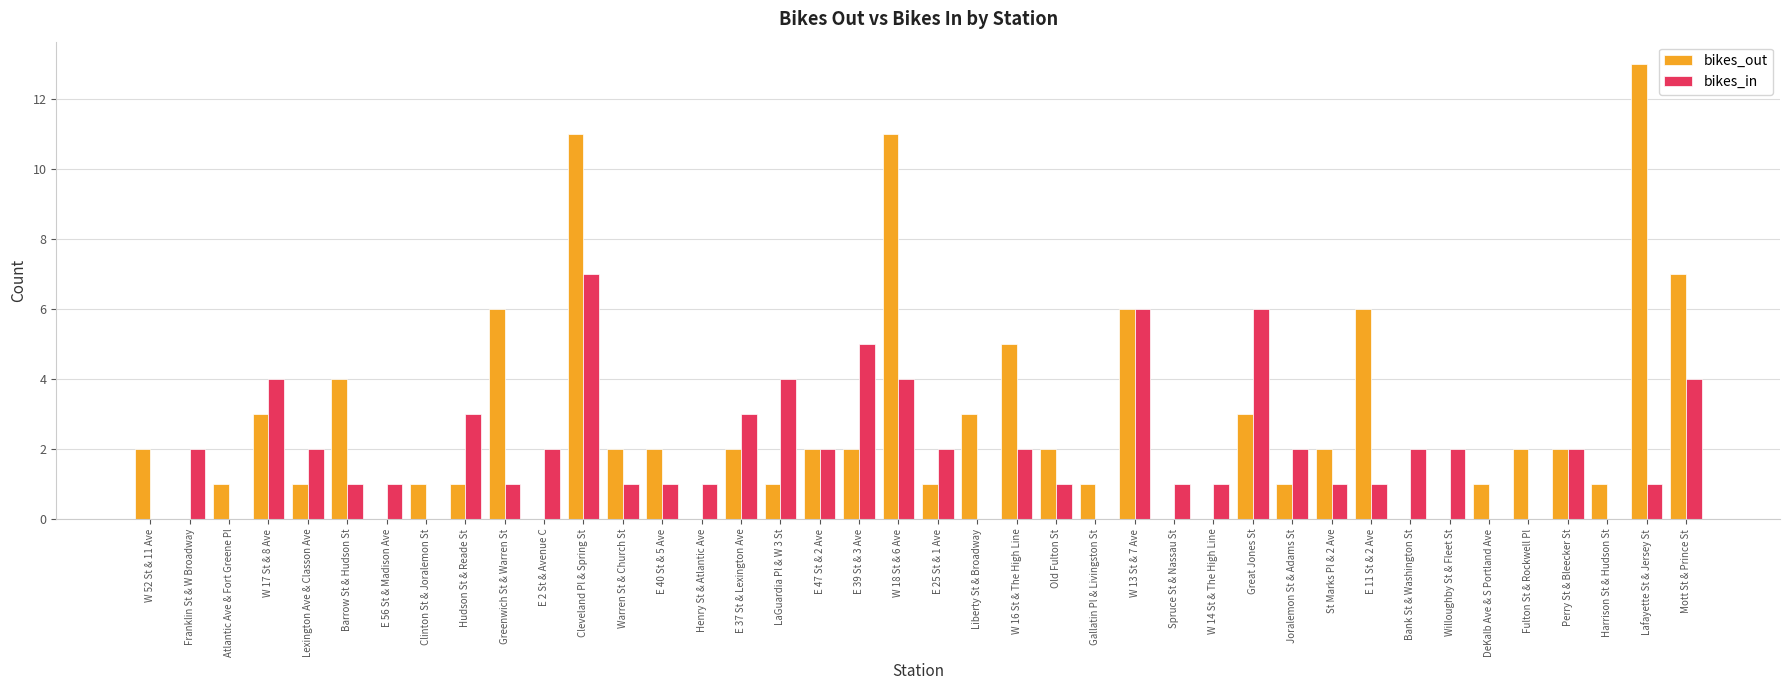

What value does the bikes_in series have at St Marks Pl & 2 Ave?

1